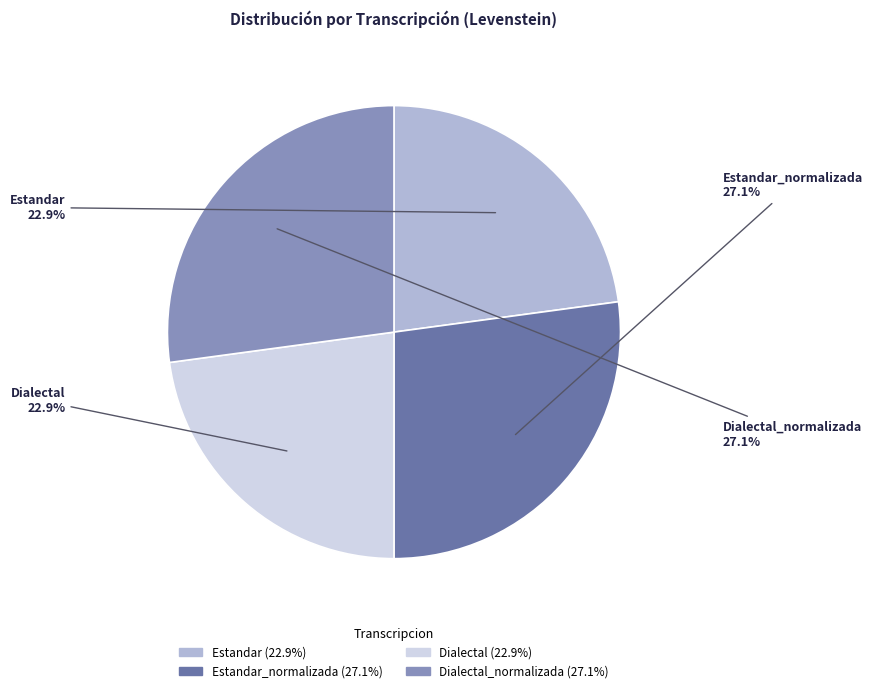

Is the sum of Dialectal and Estandar greater than half?

No